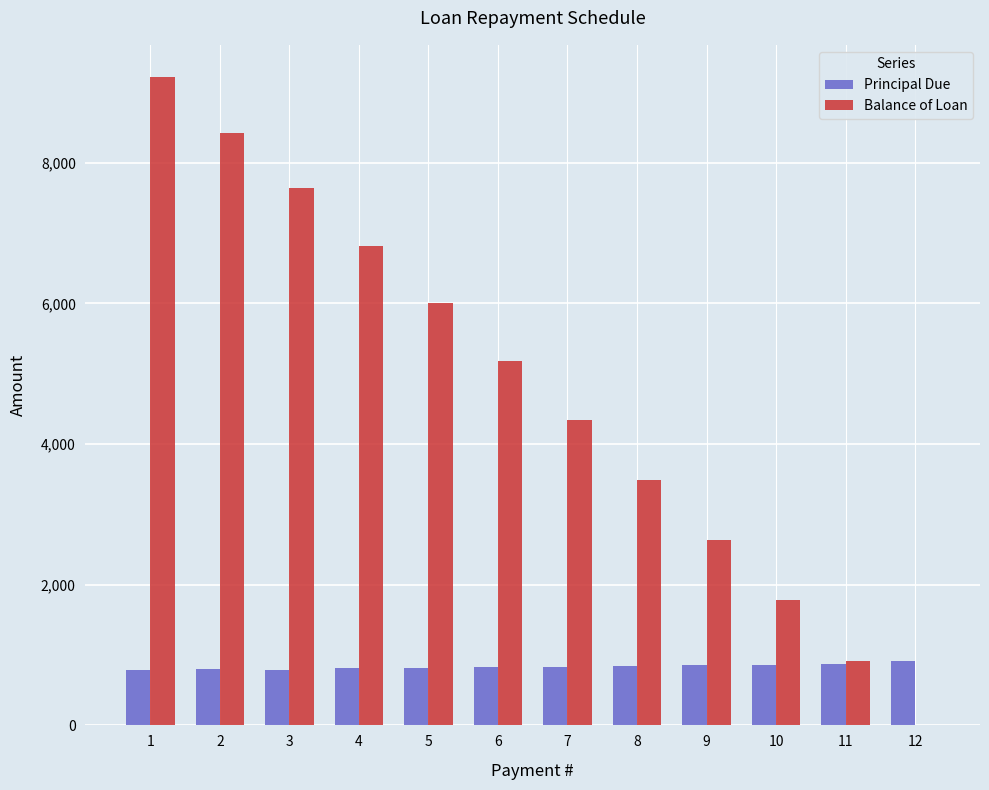

The value of Balance of Loan at 3 is 2373.9. True or false?

False